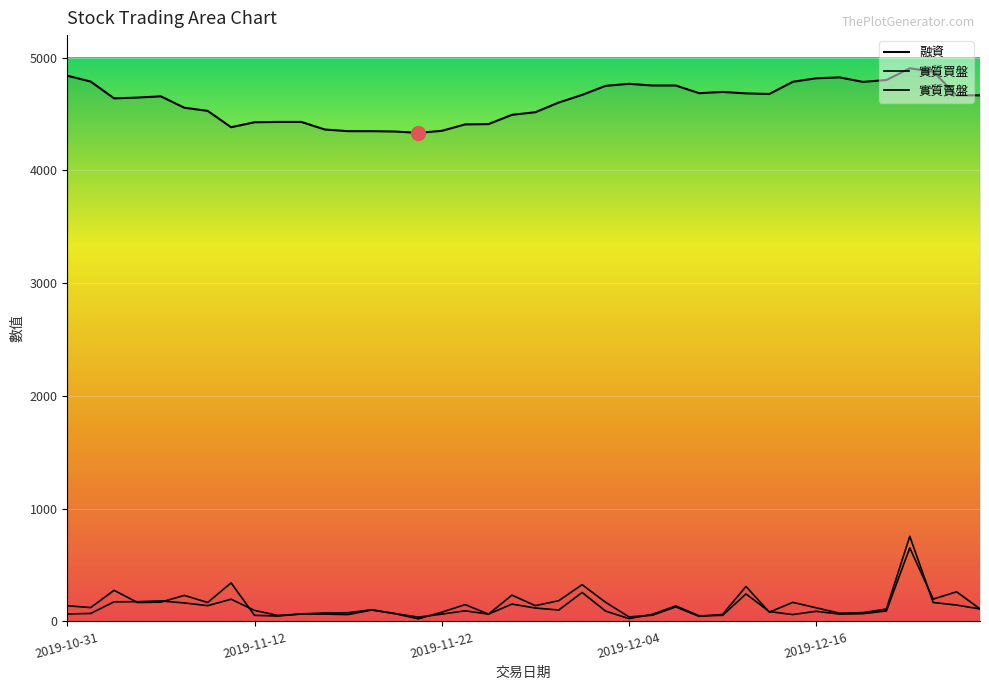

True or false: 實質賣盤 and 融資 intersect in this chart.

False